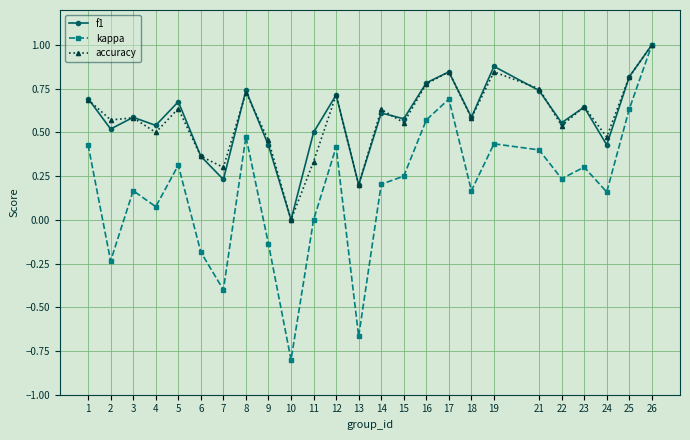

Where is the first local maximum for kappa?

3